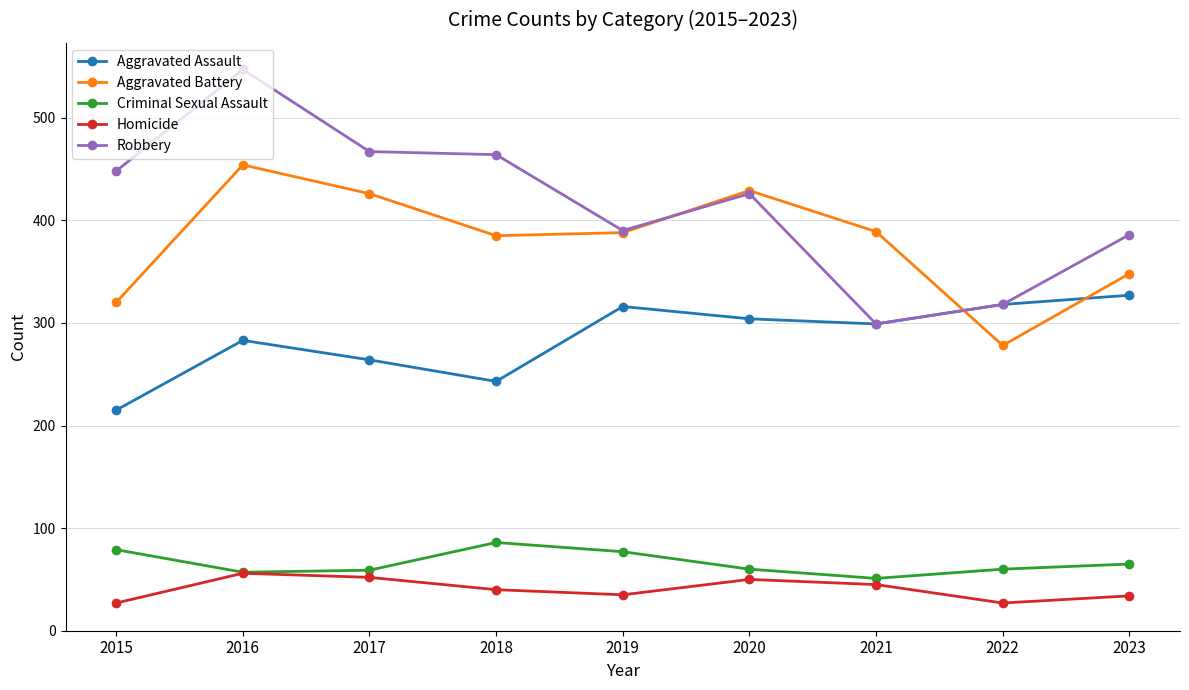

Where is the first local maximum for Aggravated Assault?

2016